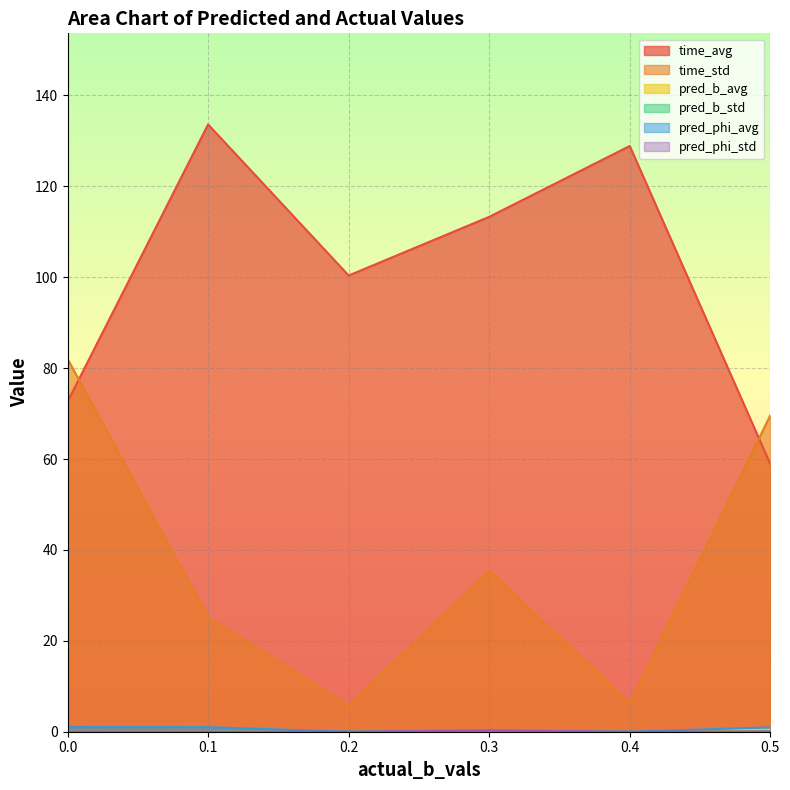

How many intersections are there between time_std and time_avg?

2